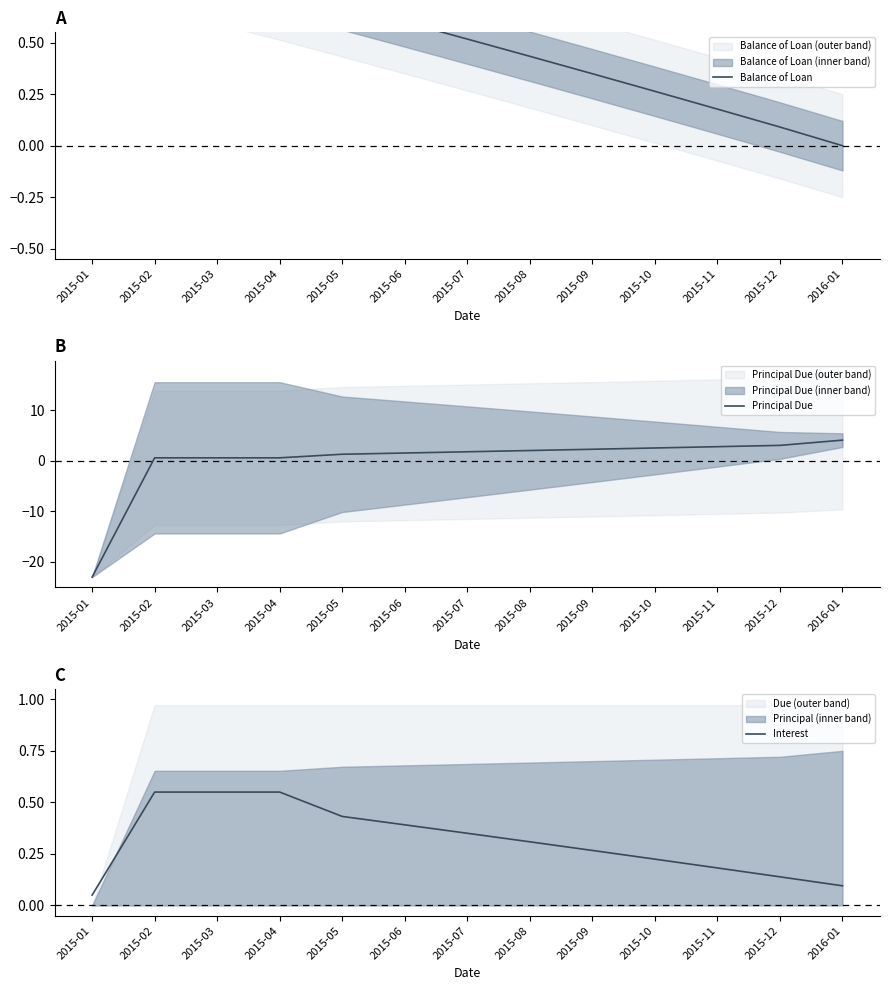

What is the label of the 5th point from the left?

2015-05